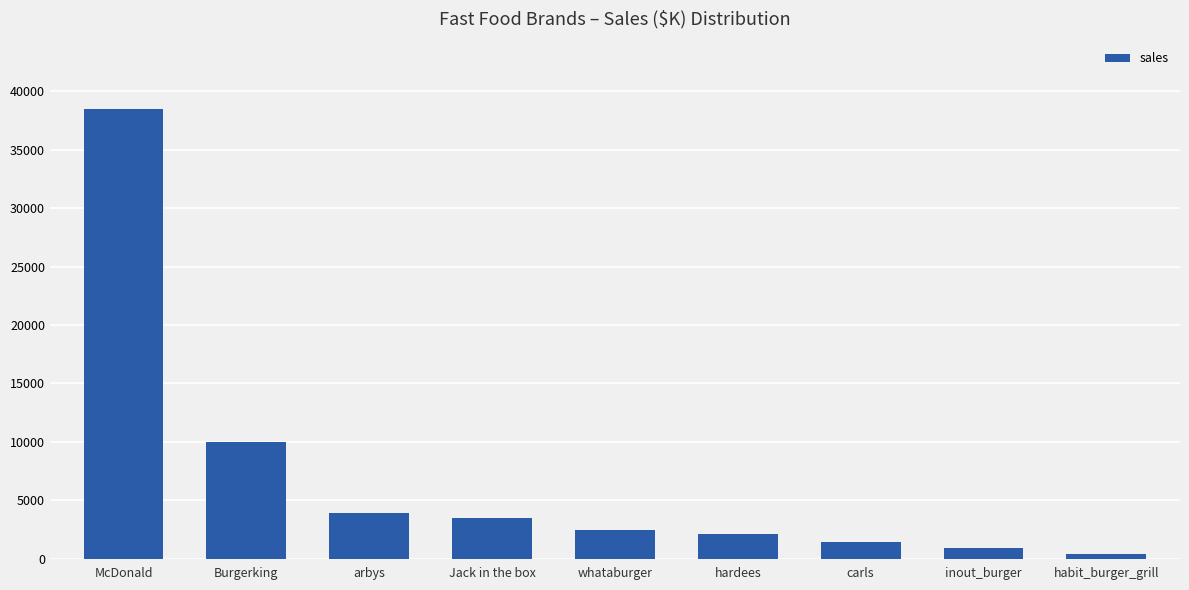

What is the difference between the second highest and minimum values?

9514.0